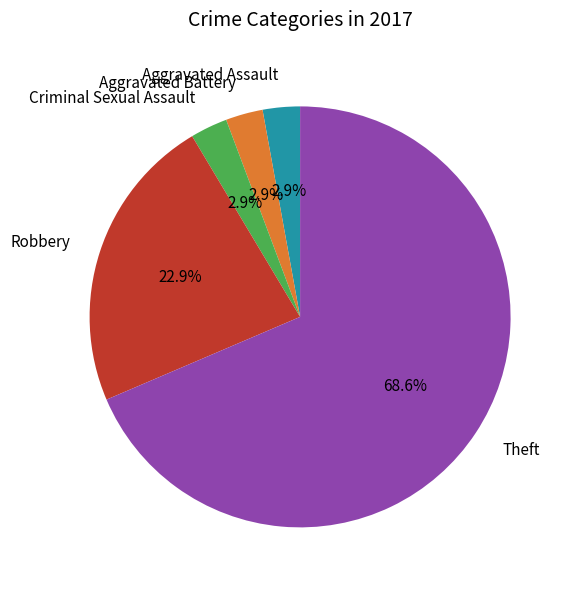

True or false: Aggravated Assault accounts for 3% of the total.

True